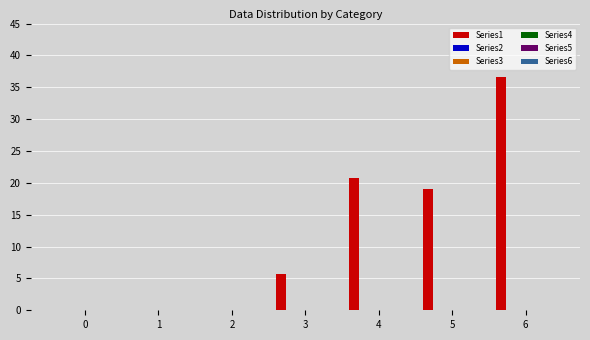

What is the sum of all values?

82.2